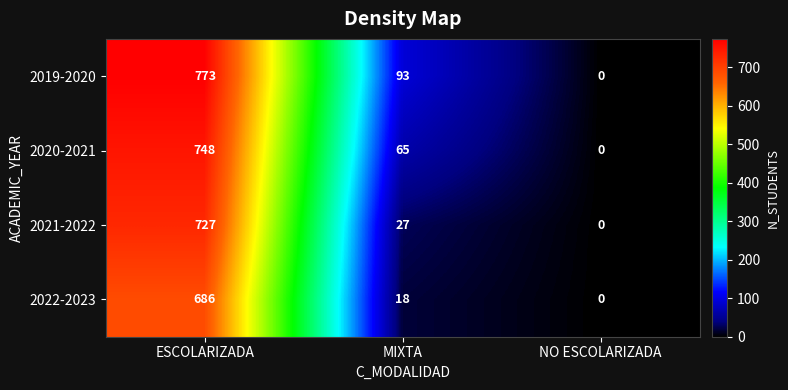

Where is 2022-2023 nearest to the value 343?

MIXTA